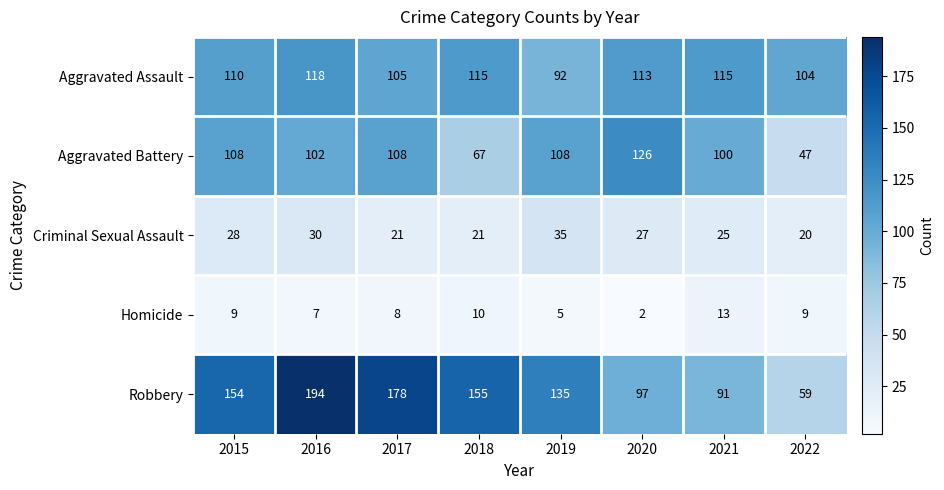

List the series in order of their peak value, highest first.

Robbery, Aggravated Battery, Aggravated Assault, Criminal Sexual Assault, Homicide